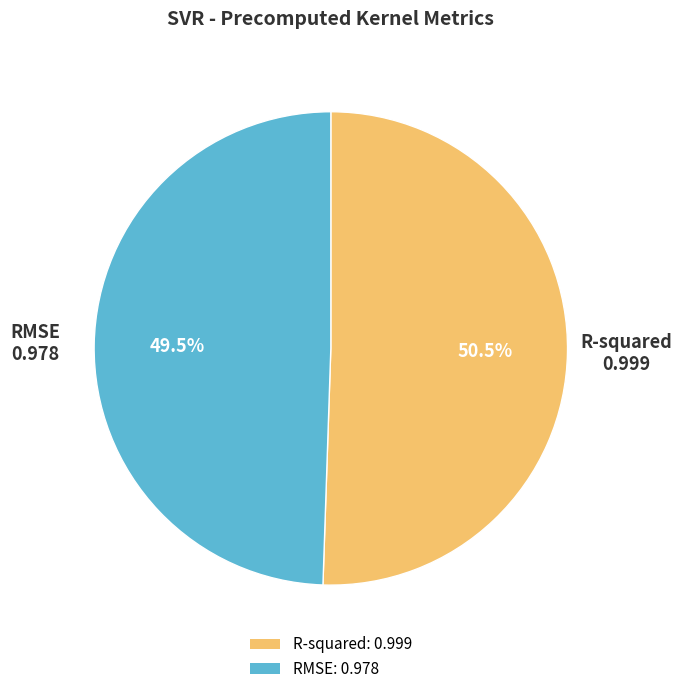

What is the majority slice?

R-squared